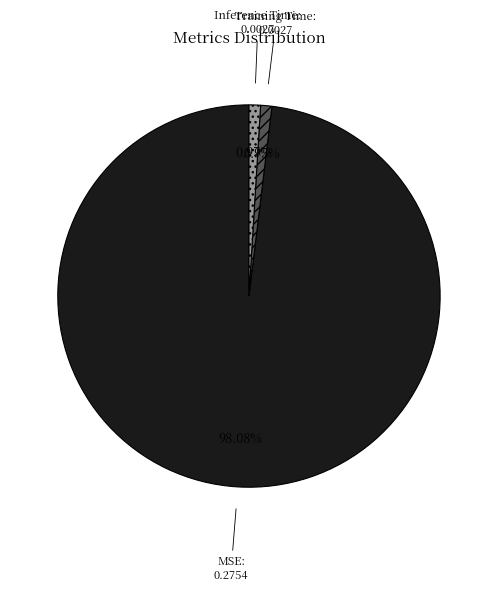

What is the total percentage of Training Time and Inference Time?

1.9%